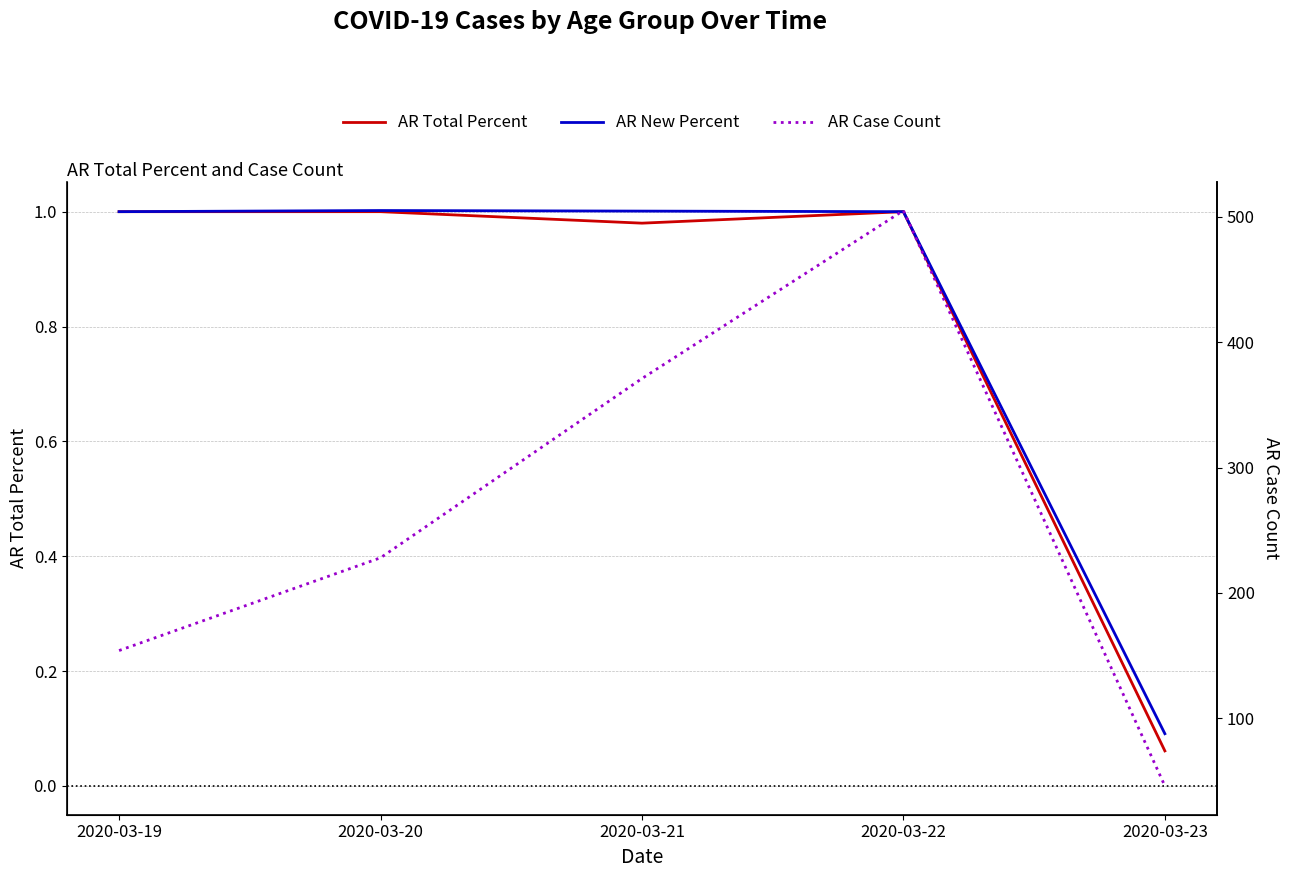

Where is the first local minimum for AR Total Percent?

2020-03-21